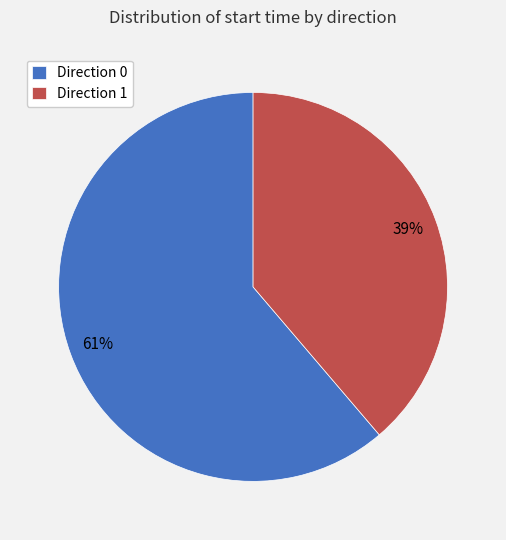

How many slices are in this pie chart?

2